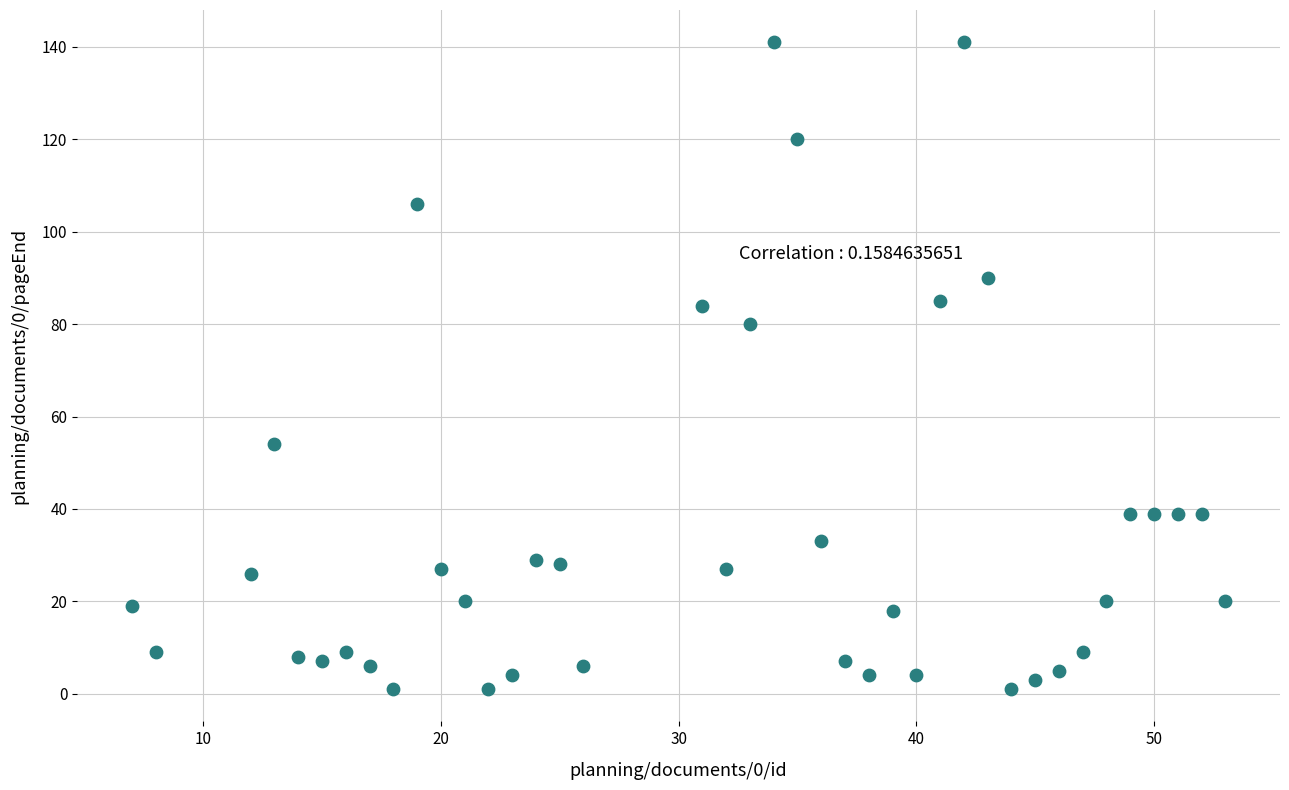

What is the range of X values (max minus min)?

46